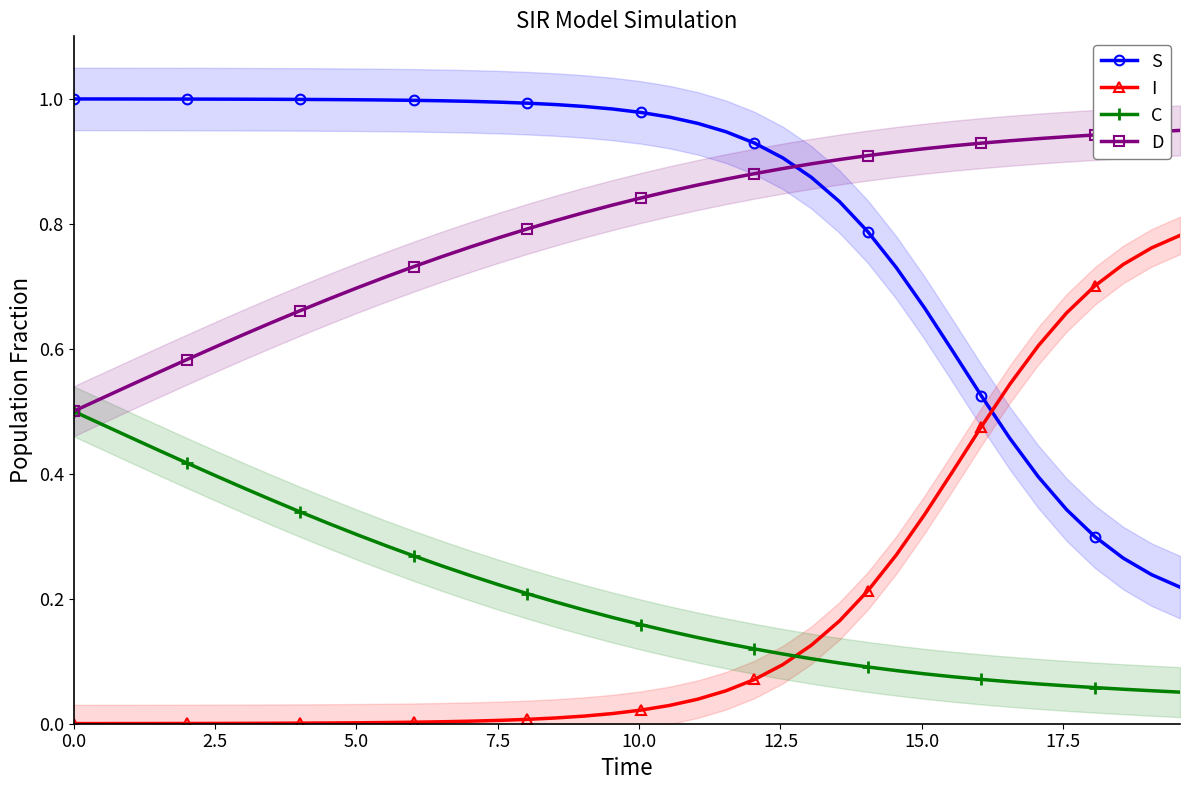

True or false: C and S intersect in this chart.

False